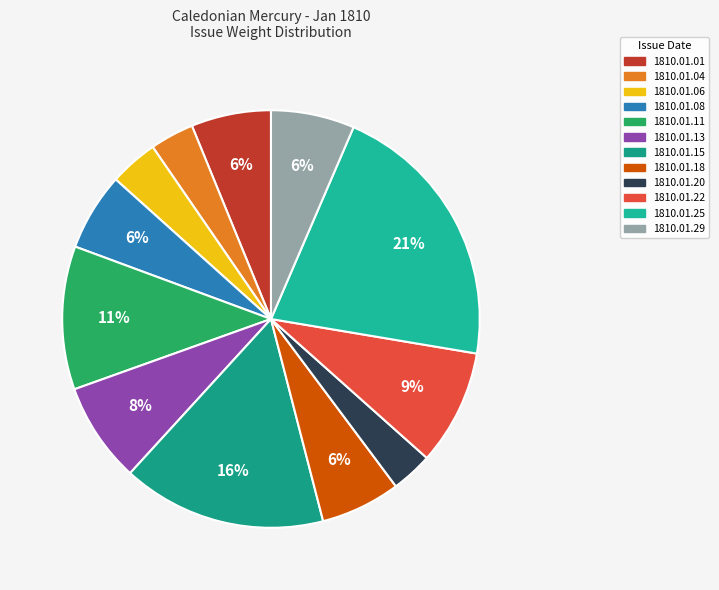

The 1810.01.08 slice represents 6% of the pie. True or false?

True